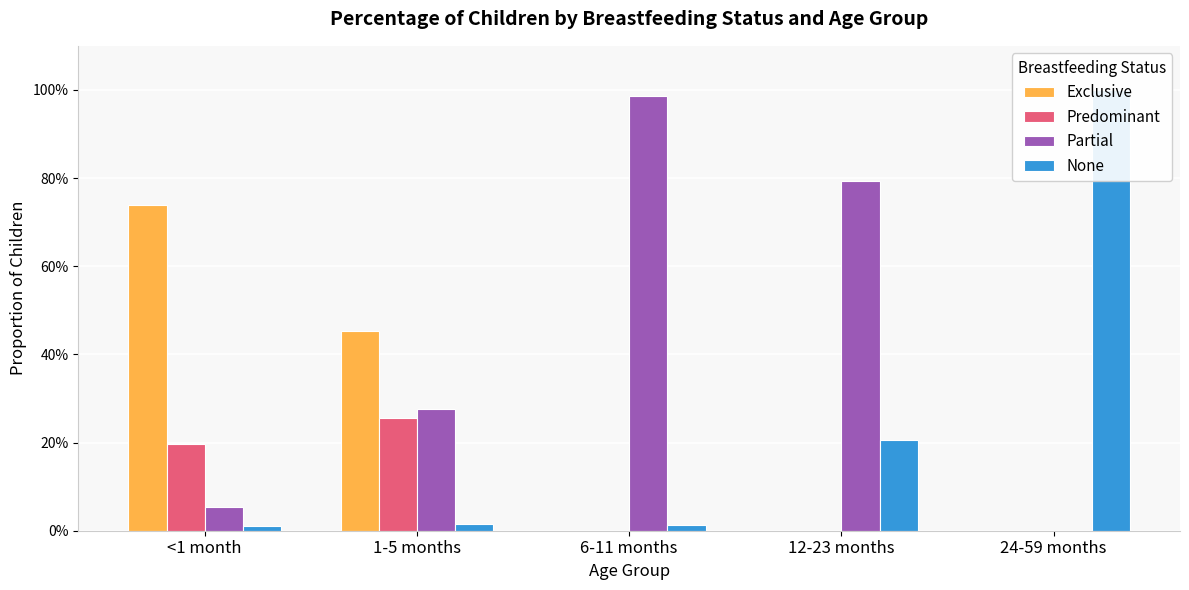

List the labels in order of Partial value, largest first.

6-11 months, 12-23 months, 1-5 months, <1 month, 24-59 months